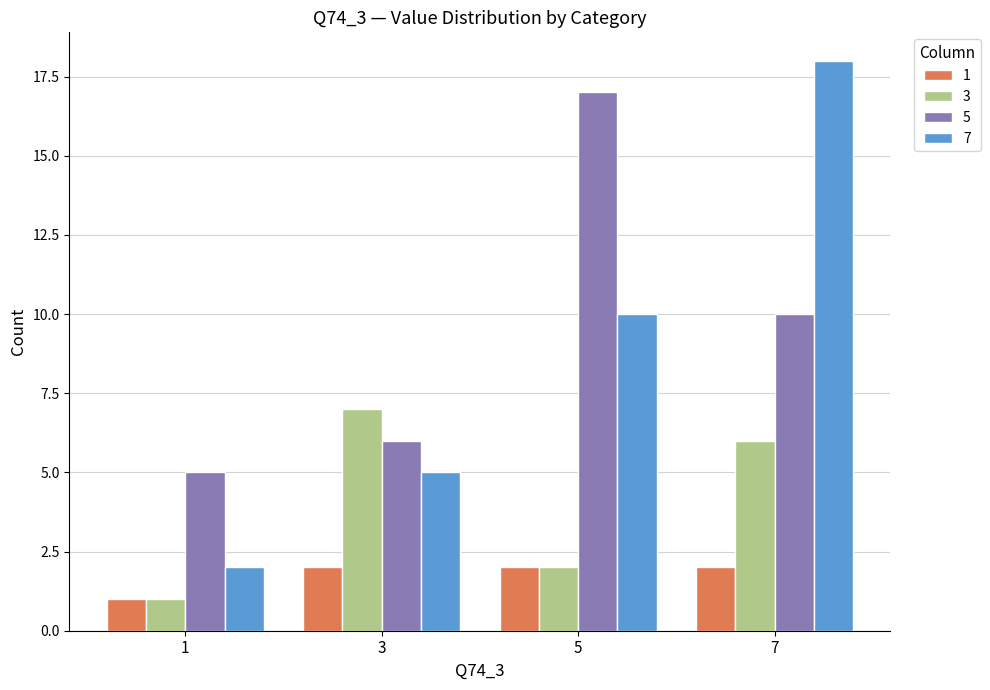

How many bars are there in total?

16